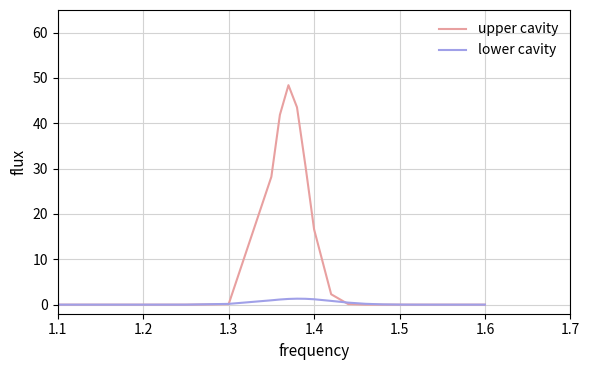

Which series has the largest total across all categories?

upper cavity